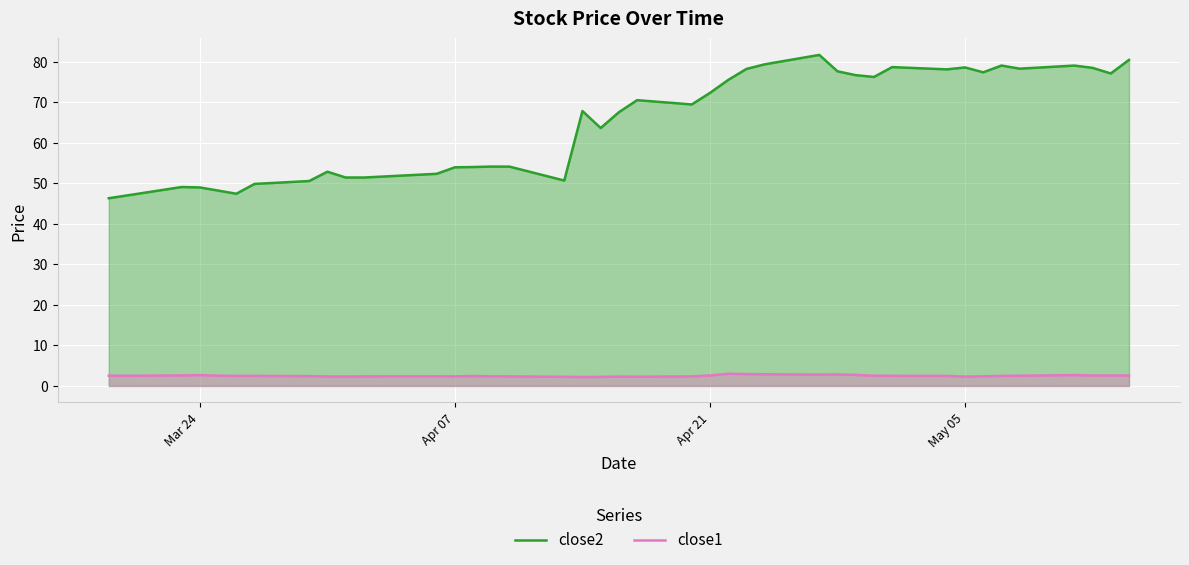

True or false: close1 and close2 cross at least once.

False